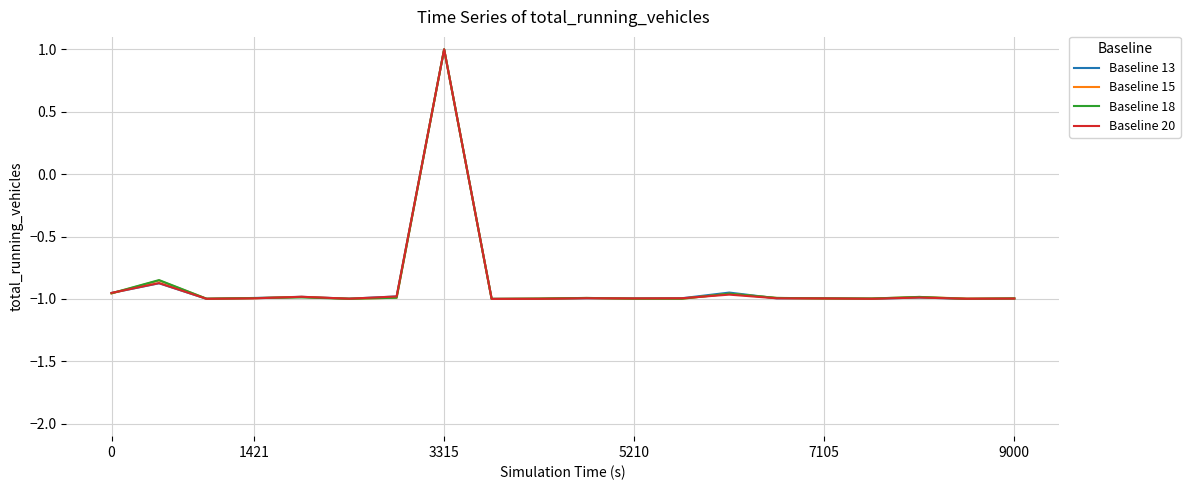

What is the greatest value displayed?

1.0